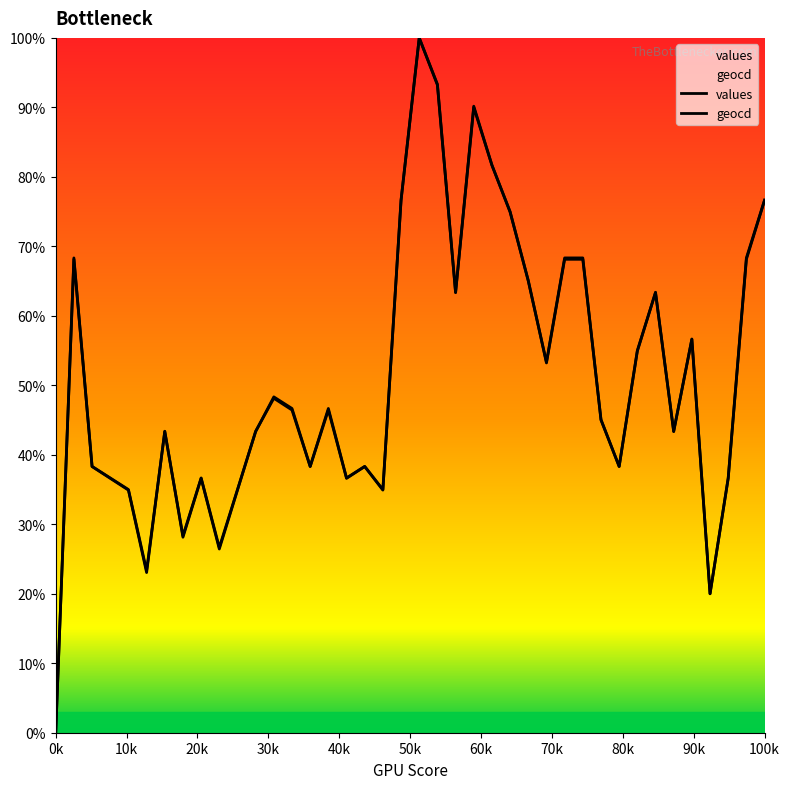

What position from the left is 26?

27